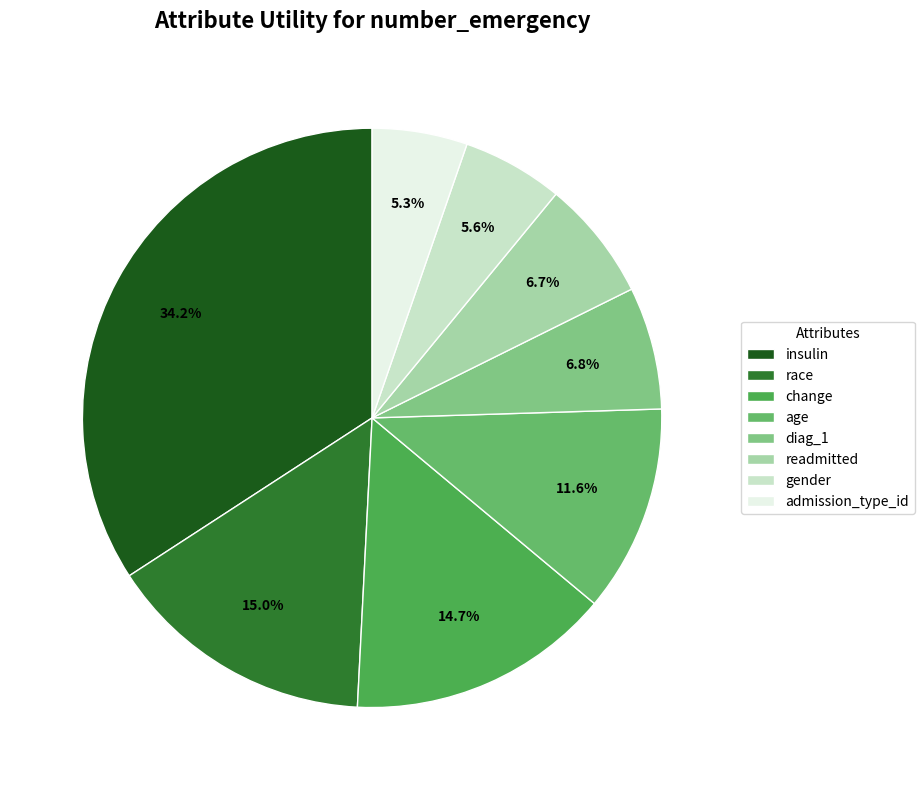

Is the sum of readmitted and race greater than half?

No